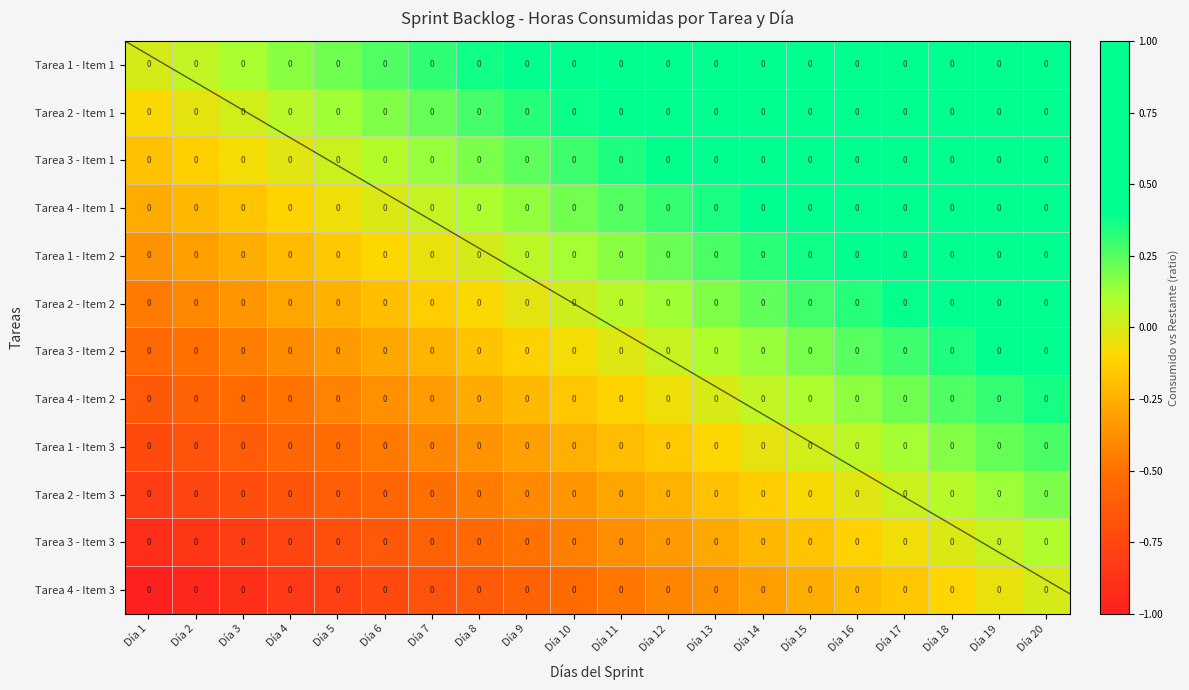

What is the difference between the second highest and minimum values in the Tarea 4 - Item 2 series?

0.9